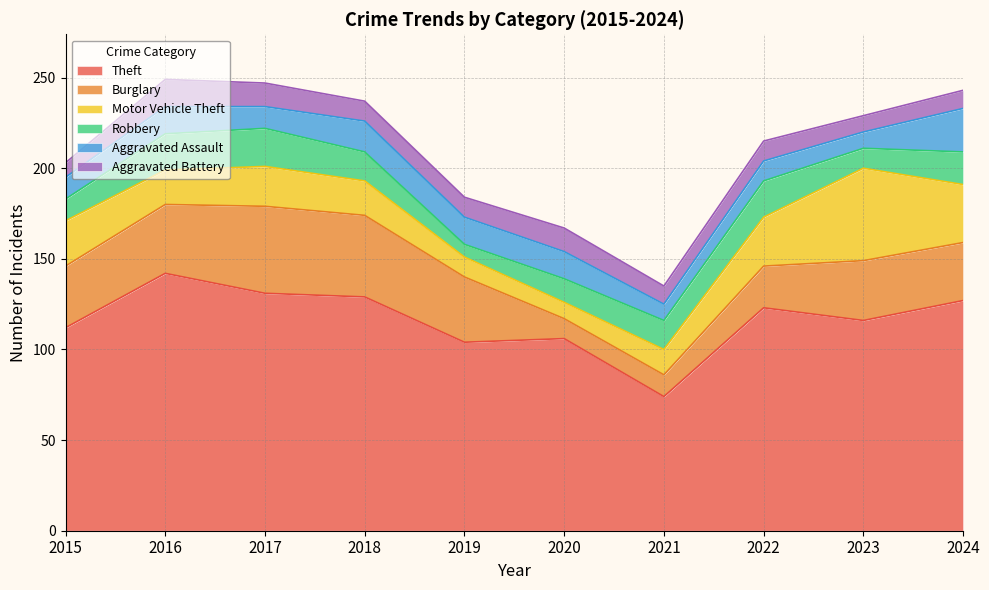

Rank the categories by Robbery value from highest to lowest.

2017, 2016, 2022, 2024, 2018, 2021, 2020, 2015, 2023, 2019